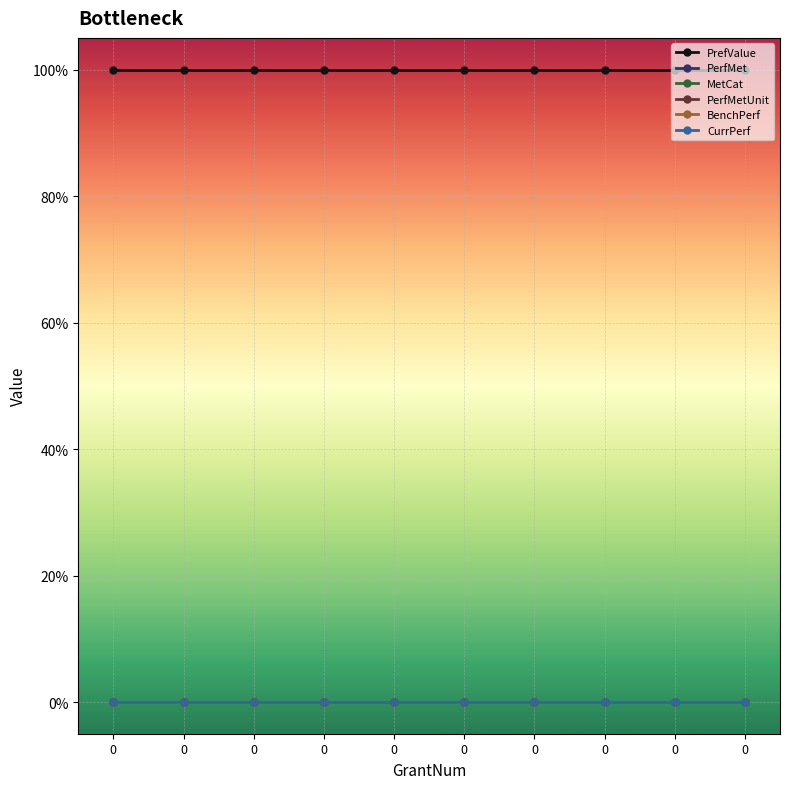

Is this an area chart (filled region under the line)?

No